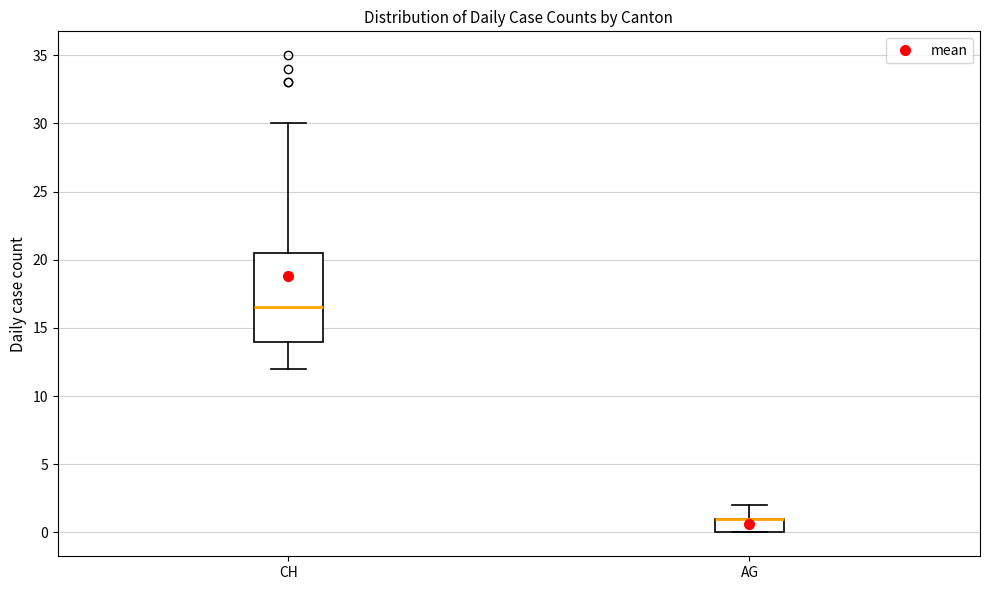

Reading left to right, transcribe this box plot: for each box, give where its median line is, the range the box spans, and where its two whiskers end, as read against the y-axis. The values are not printed on the chart, so give them approximately, as read against the axis.

CH: median 16.5, box 14.0 to 20.5, whiskers 12.0 to 30.0
AG: median 1.0 (drawn on the box's upper edge), box 0.0 to 1.0, whiskers 0.0 to 2.0